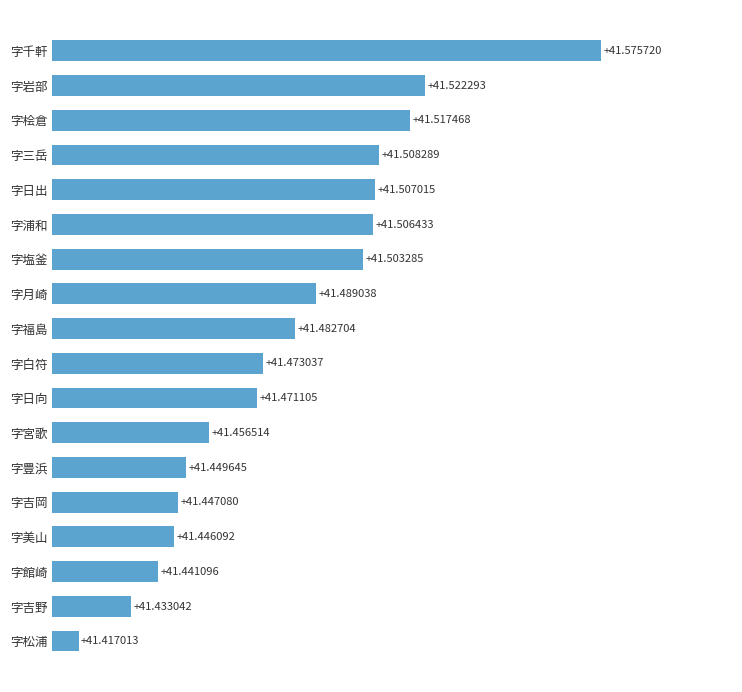

What is the difference between the maximum and minimum values?

0.2